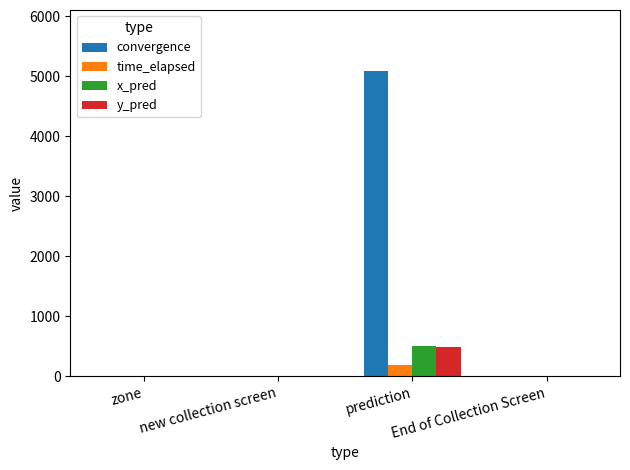

What is the average value of the time_elapsed series?

47.1